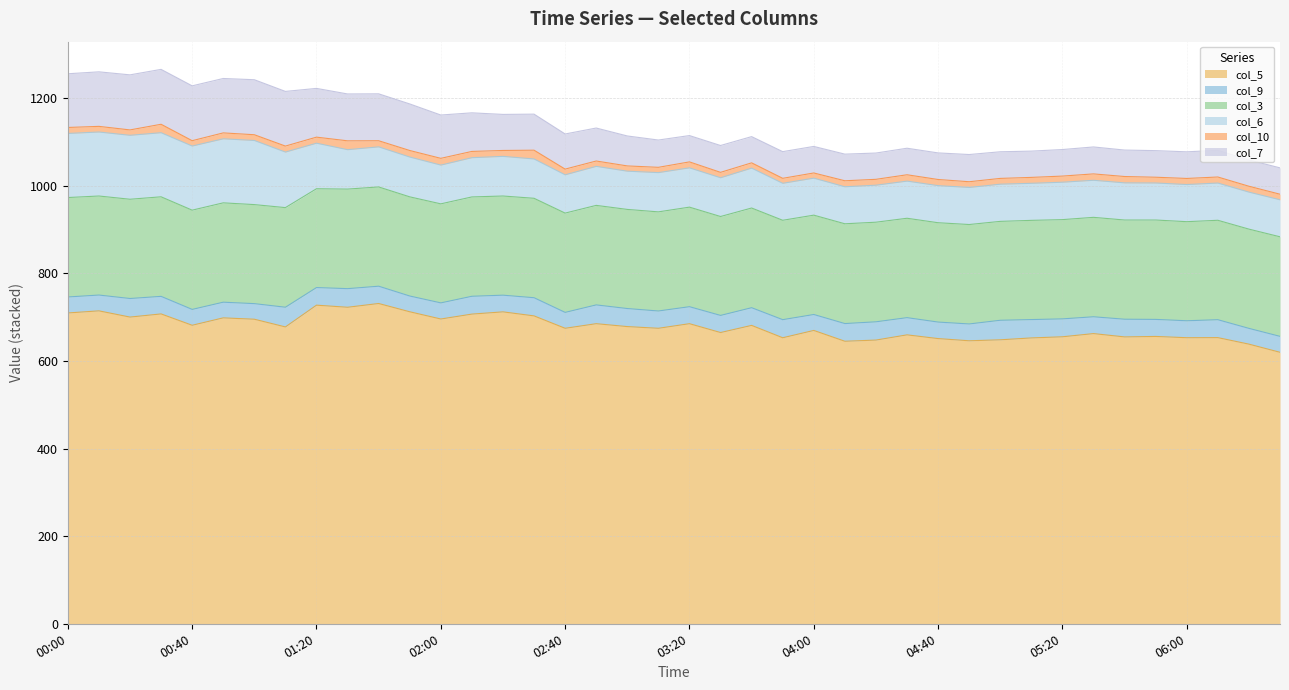

Reading right to left, what are all the values shown in this chart?

col_5: 06:30=619.8	06:20=638.4	06:10=653.3	06:00=653.1	05:50=656.0	05:40=654.9	05:30=662.5	05:20=655.2	05:10=652.6	05:00=648.3	04:50=646.1	04:40=651.1	04:30=659.6	04:20=647.7	04:10=645.0	04:00=669.7	03:50=653.0	03:40=681.2	03:30=664.9	03:20=685.1	03:10=674.6	03:00=678.5	02:50=685.1	02:40=674.6	02:30=702.9	02:20=712.1	02:10=707.0	02:00=695.8	01:50=712.3	01:40=731.2	01:30=722.6	01:20=727.4	01:10=677.7	01:00=695.3	00:50=698.4	00:40=681.5	00:30=707.4	00:20=700.2	00:10=714.4	00:00=709.6
col_9: 06:30=36.4	06:20=36.0	06:10=40.9	06:00=38.7	05:50=38.9	05:40=40.4	05:30=38.4	05:20=40.9	05:10=41.9	05:00=44.6	04:50=38.4	04:40=37.7	04:30=39.3	04:20=41.7	04:10=40.4	04:00=36.4	03:50=41.3	03:40=40.4	03:30=39.1	03:20=38.8	03:10=39.5	03:00=41.2	02:50=42.9	02:40=36.3	02:30=41.5	02:20=38.1	02:10=40.7	02:00=36.8	01:50=36.0	01:40=39.5	01:30=42.5	01:20=40.2	01:10=45.0	01:00=35.6	00:50=35.8	00:40=36.2	00:30=40.1	00:20=42.4	00:10=36.1	00:00=36.5
col_3: 06:30=227.3	06:20=226.6	06:10=227.0	06:00=226.2	05:50=226.9	05:40=226.5	05:30=227.0	05:20=226.6	05:10=226.5	05:00=225.8	04:50=227.0	04:40=226.8	04:30=226.9	04:20=227.4	04:10=227.8	04:00=226.8	03:50=226.9	03:40=227.6	03:30=225.8	03:20=227.3	03:10=226.3	03:00=226.3	02:50=227.2	02:40=226.7	02:30=227.0	02:20=226.4	02:10=226.8	02:00=226.1	01:50=226.4	01:40=226.6	01:30=227.3	01:20=225.6	01:10=227.4	01:00=226.1	00:50=226.8	00:40=226.6	00:30=227.3	00:20=226.6	00:10=226.1	00:00=227.0
col_6: 06:30=84.5	06:20=84.5	06:10=85.0	06:00=84.8	05:50=84.5	05:40=84.8	05:30=84.6	05:20=85.4	05:10=84.6	05:00=84.9	04:50=84.6	04:40=84.7	04:30=84.8	04:20=84.5	04:10=84.5	04:00=84.5	03:50=84.4	03:40=91.1	03:30=88.5	03:20=89.7	03:10=89.6	03:00=87.3	02:50=89.1	02:40=87.4	02:30=89.8	02:20=90.5	02:10=89.6	02:00=88.5	01:50=90.9	01:40=91.5	01:30=90.0	01:20=104.0	01:10=126.8	01:00=146.4	00:50=146.2	00:40=146.4	00:30=146.3	00:20=146.0	00:10=146.1	00:00=146.3
col_10: 06:30=12.7	06:20=13.4	06:10=13.8	06:00=13.9	05:50=13.2	05:40=14.5	05:30=14.6	05:20=14.0	05:10=13.5	05:00=13.2	04:50=13.1	04:40=14.0	04:30=14.5	04:20=13.4	04:10=13.7	04:00=11.8	03:50=11.4	03:40=12.0	03:30=12.3	03:20=13.6	03:10=12.1	03:00=12.0	02:50=12.2	02:40=13.0	02:30=20.0	02:20=13.5	02:10=14.3	02:00=15.4	01:50=14.9	01:40=14.0	01:30=20.2	01:20=13.8	01:10=13.7	01:00=13.1	00:50=13.5	00:40=12.2	00:30=19.3	00:20=12.3	00:10=12.9	00:00=13.7
col_7: 06:30=60.2	06:20=60.0	06:10=60.9	06:00=60.8	05:50=60.7	05:40=60.4	05:30=61.5	05:20=60.6	05:10=60.0	05:00=60.8	04:50=62.1	04:40=60.7	04:30=60.6	04:20=60.0	04:10=60.8	04:00=60.6	03:50=60.9	03:40=59.9	03:30=61.3	03:20=60.1	03:10=62.3	03:00=68.4	02:50=75.3	02:40=80.2	02:30=82.3	02:20=82.3	02:10=88.1	02:00=98.9	01:50=106.3	01:40=107.1	01:30=107.0	01:20=111.3	01:10=124.8	01:00=125.6	00:50=124.2	00:40=125.2	00:30=125.3	00:20=125.7	00:10=124.5	00:00=122.6